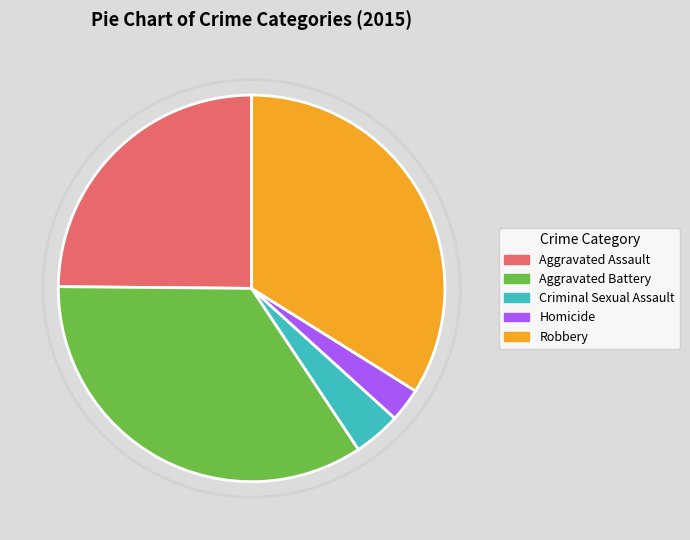

Do Aggravated Battery and Criminal Sexual Assault together represent more than half of the pie?

No